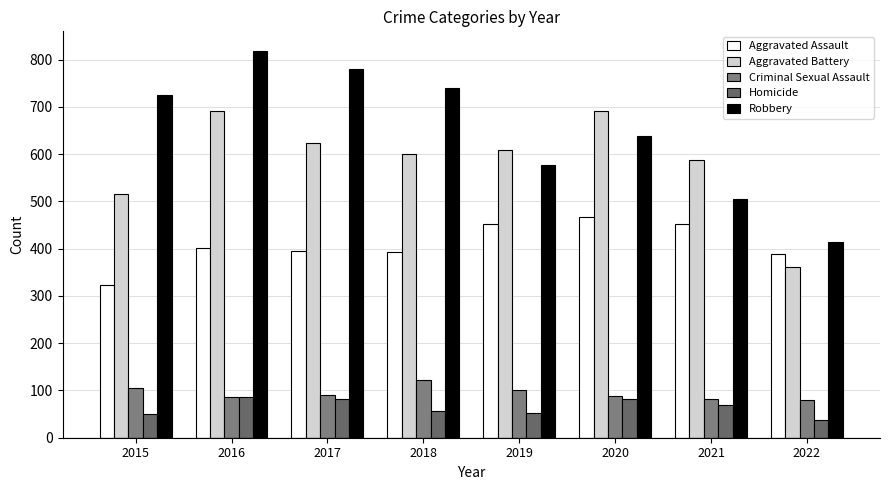

Which series has the widest spread of values?

Robbery